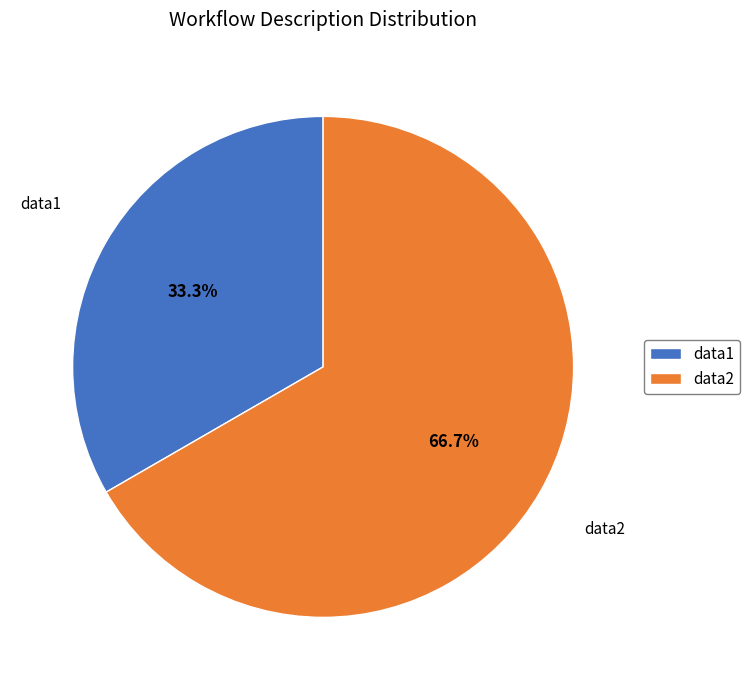

Which category accounts for the majority?

data2